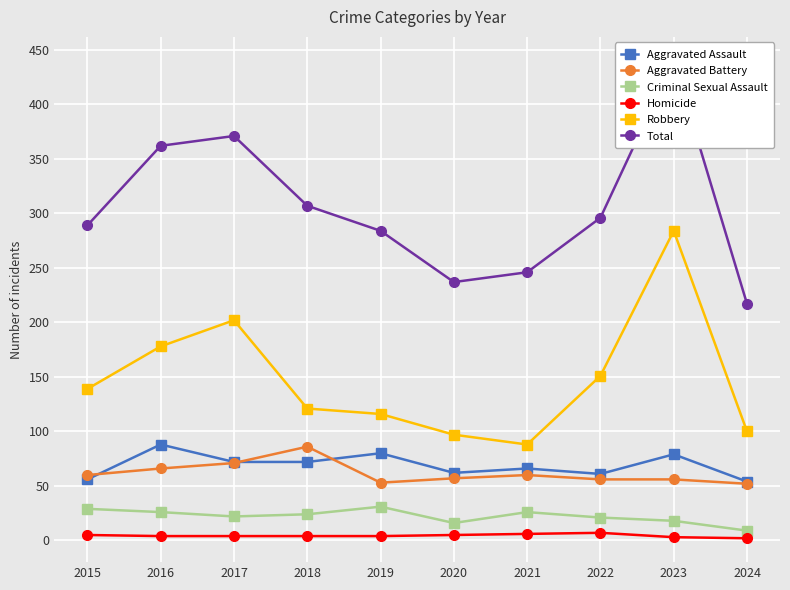

Rank the categories by Aggravated Battery value from highest to lowest.

2018, 2017, 2016, 2015, 2021, 2020, 2022, 2023, 2019, 2024